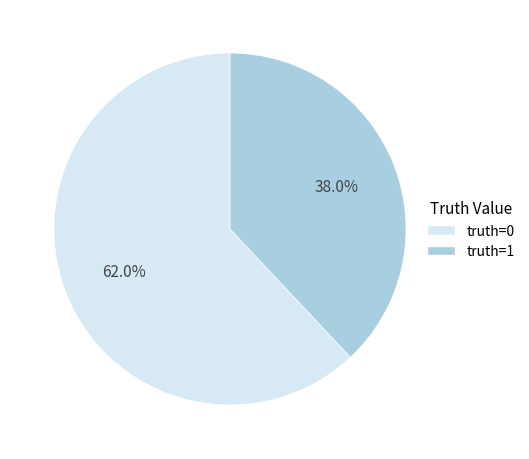

True or false: truth=0 accounts for 62% of the total.

True